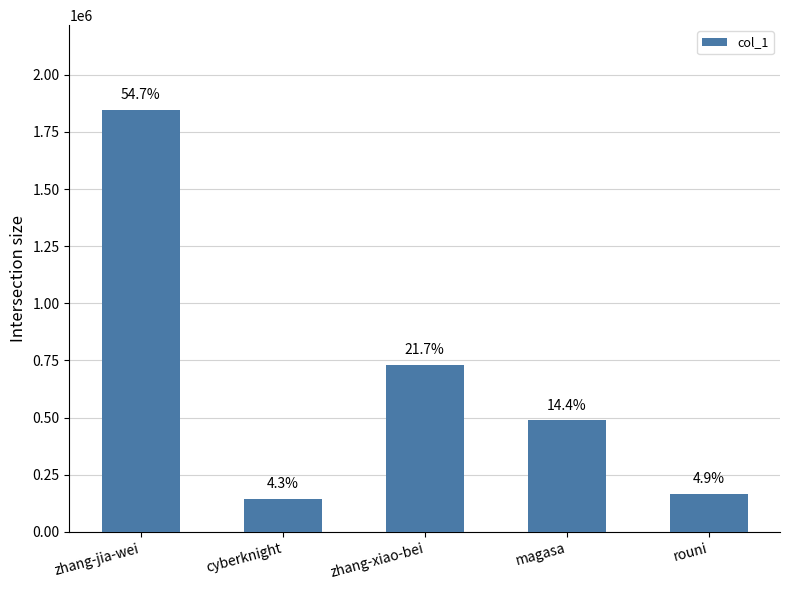

Between rouni and cyberknight, which is larger?

rouni